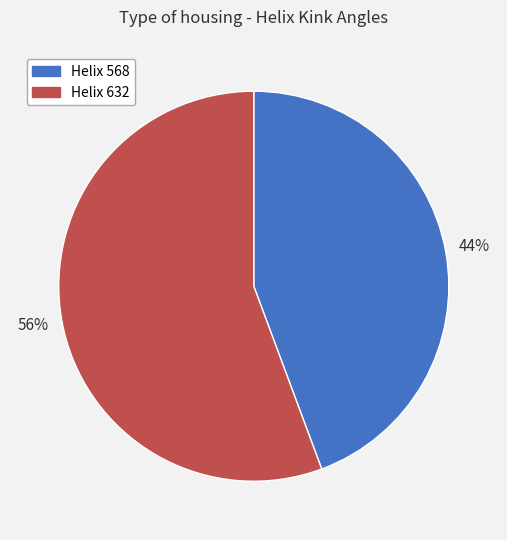

To the nearest percent, what is the average slice percentage?

50%